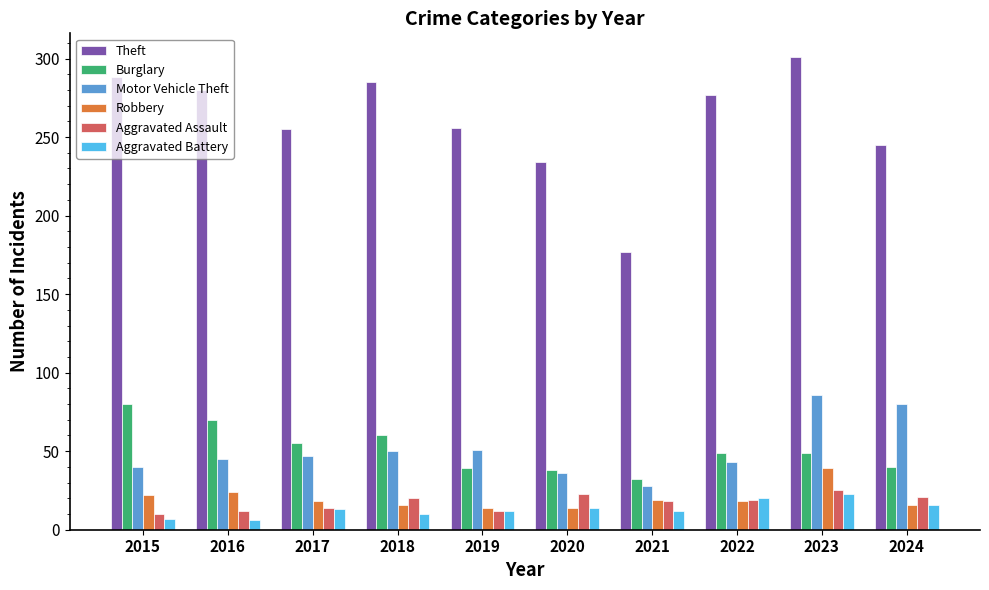

What is the total value across all series at 2019?

384